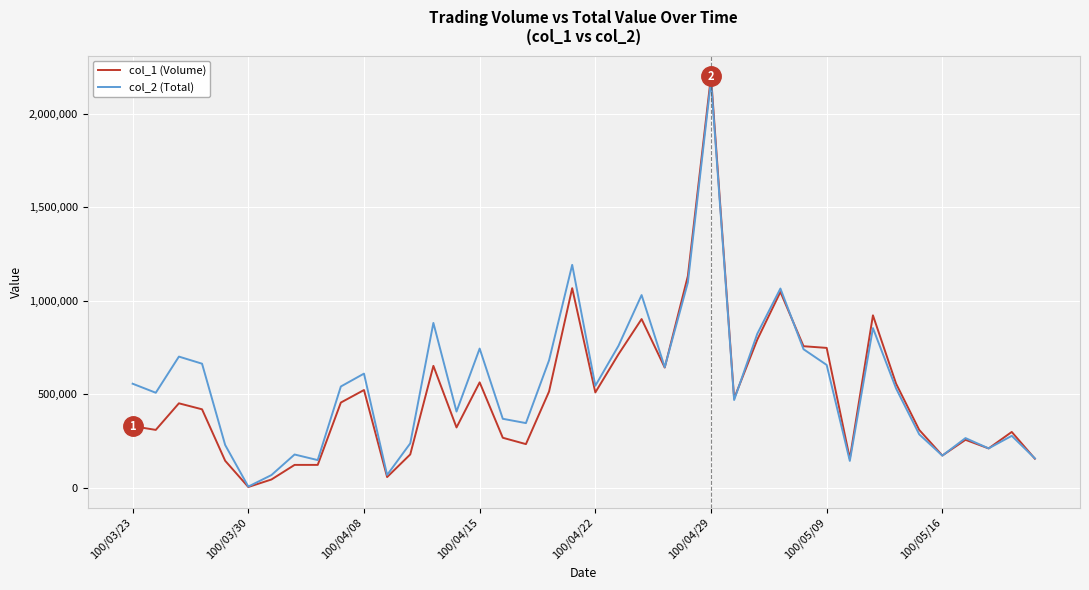

Which series has the widest spread of values?

col_1 (Volume)